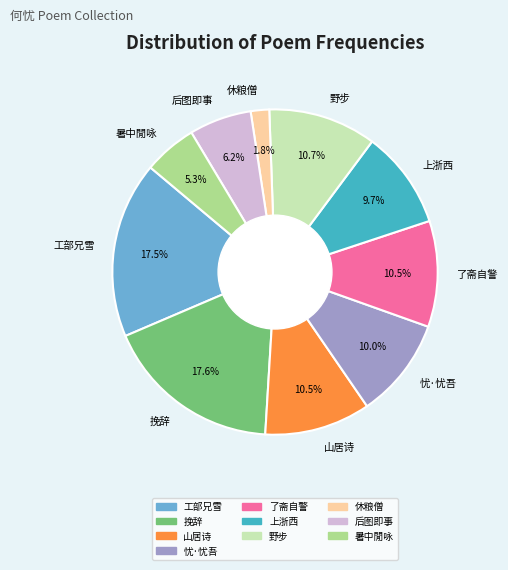

What percentage is NOT represented by 上浙西?

90.3%